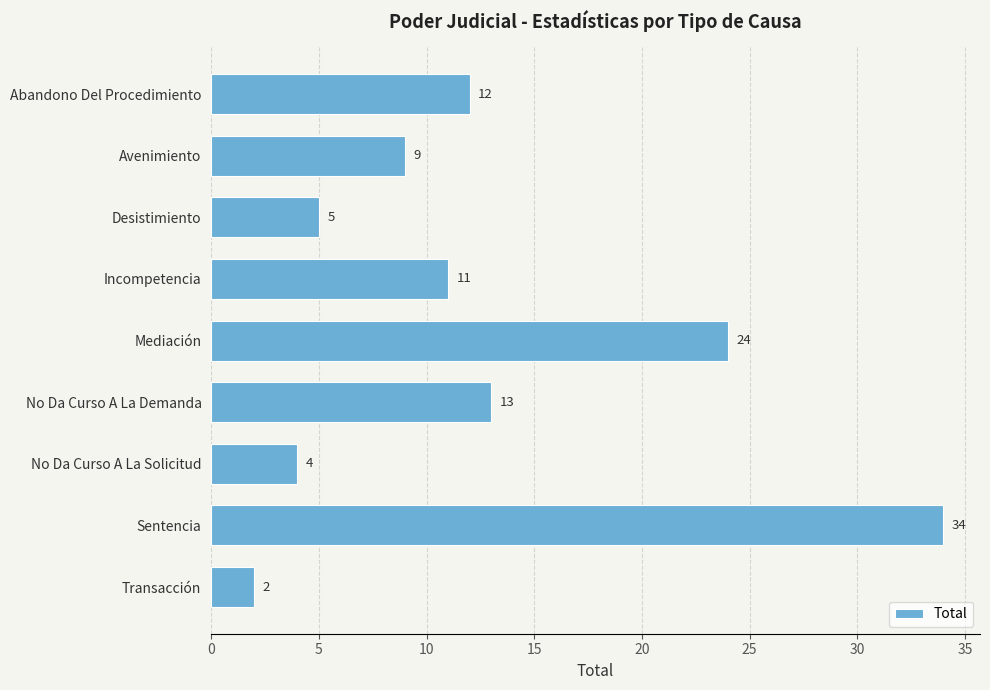

Where is the data nearest to the value 18?

No Da Curso A La Demanda